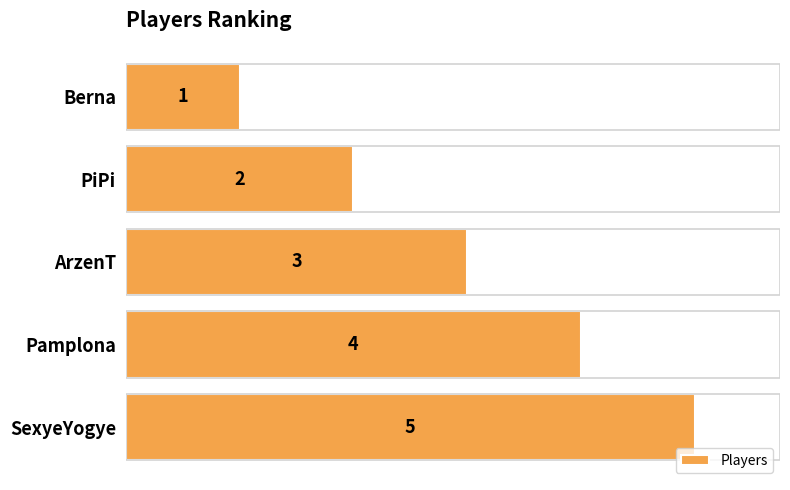

Rank the categories by value from lowest to highest.

Berna, PiPi, ArzenT, Pamplona, SexyeYogye